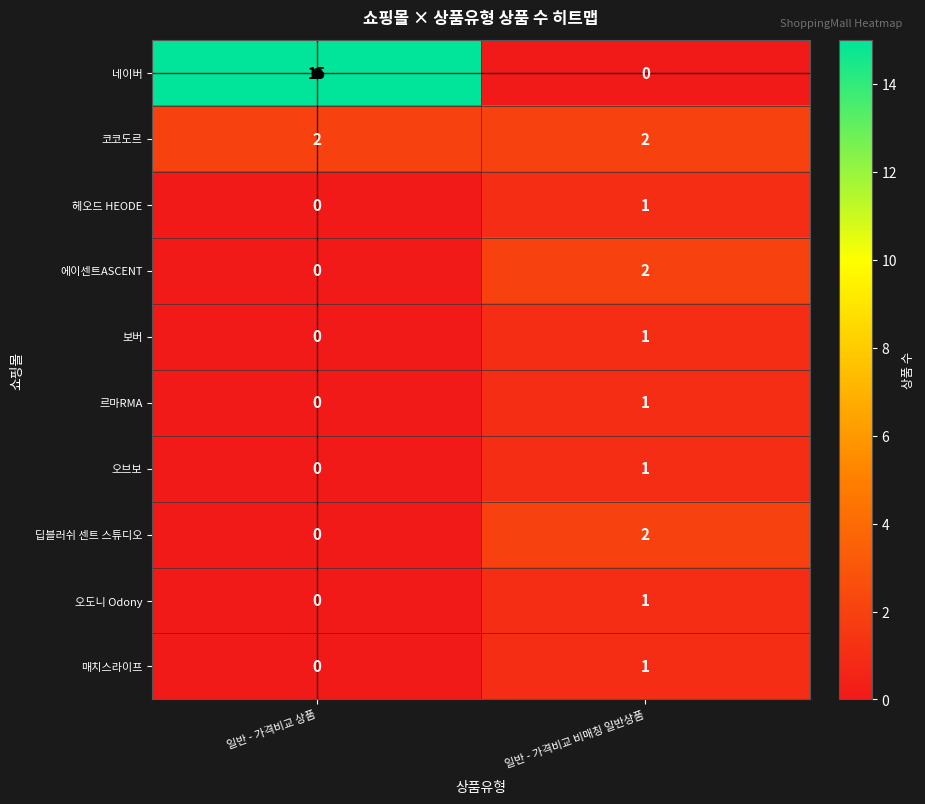

Where is 오도니 Odony nearest to the value 0?

일반 - 가격비교 상품